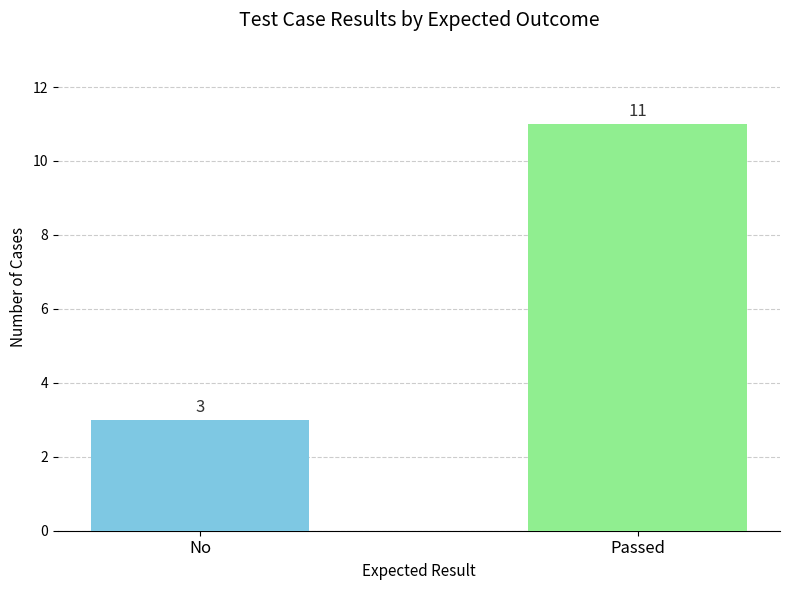

What is the change in value from No to Passed?

+8